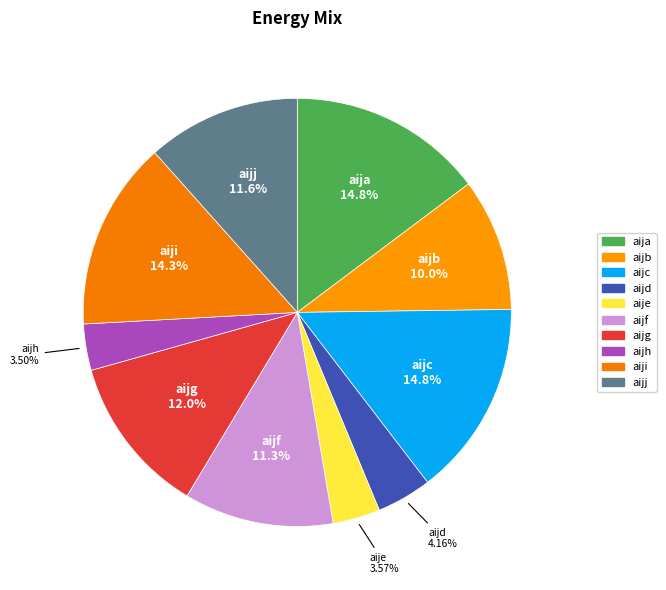

Count the number of slices in the pie.

10